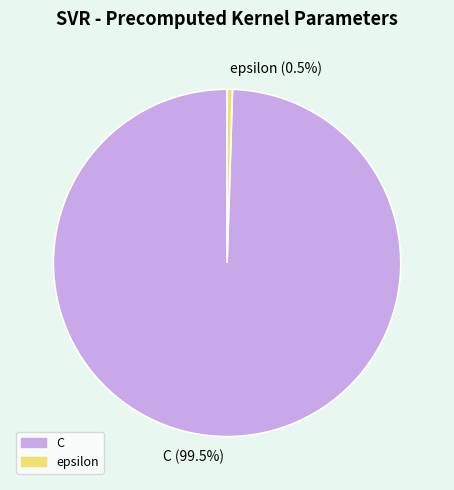

Count the number of slices in the pie.

2